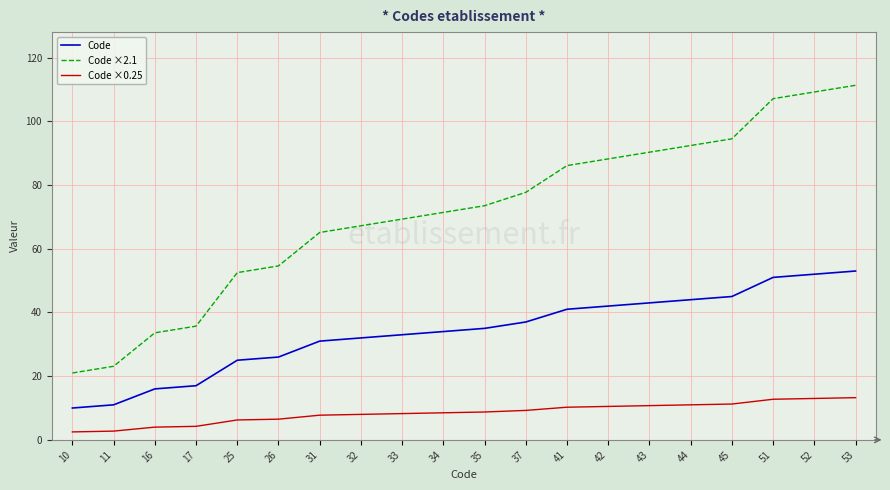

Which series has the largest range (max minus min)?

Code ×2.1